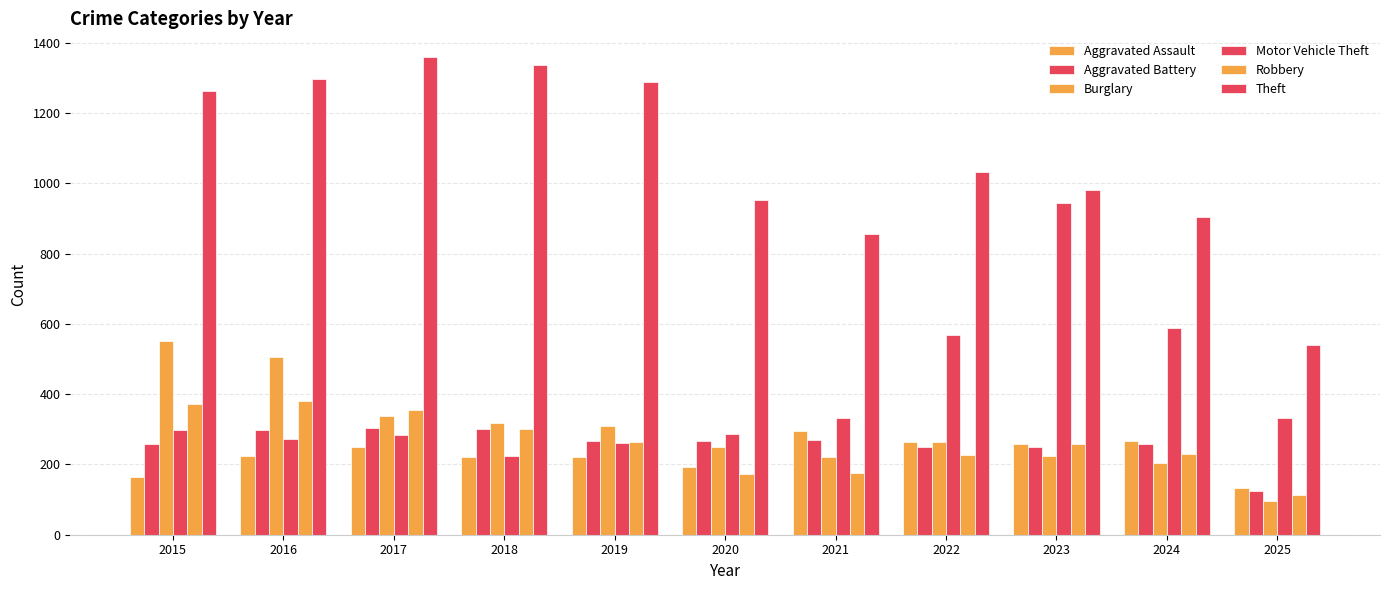

Where does the Aggravated Assault series first go above 225?

2017